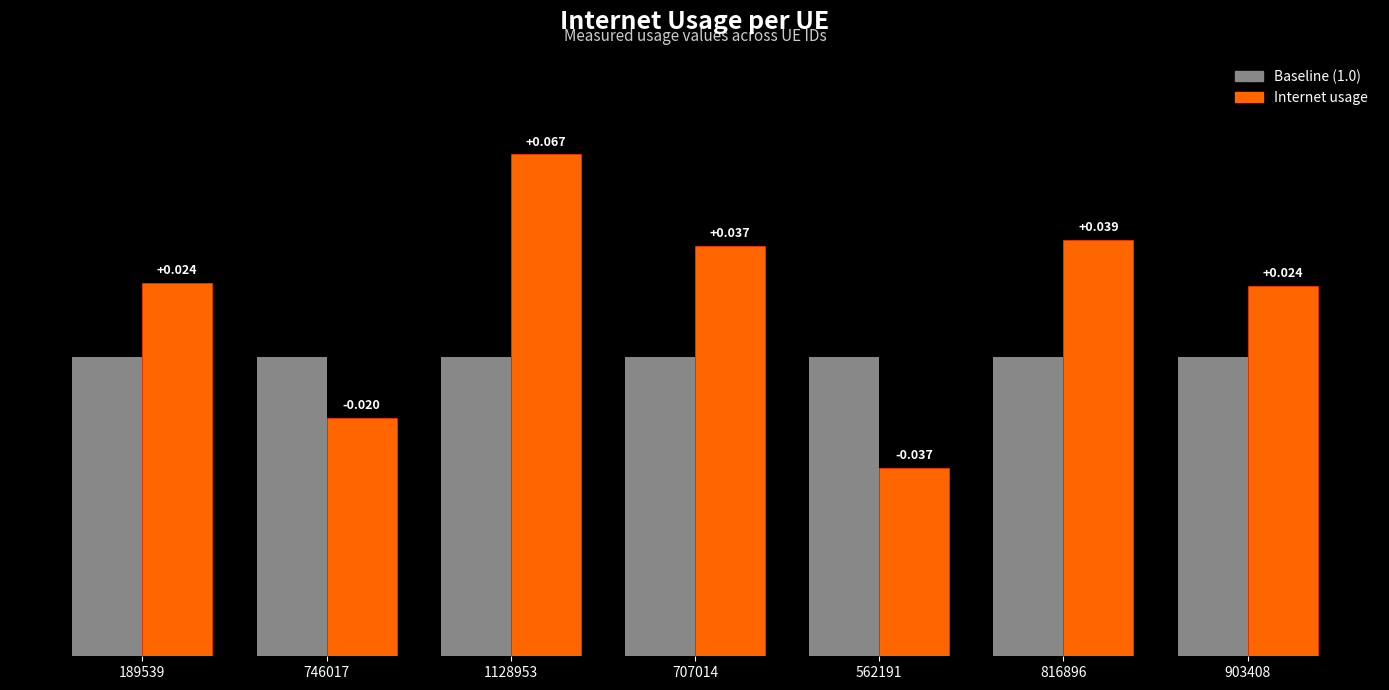

The Internet usage series shows 0.6 at 816896. True or false?

False